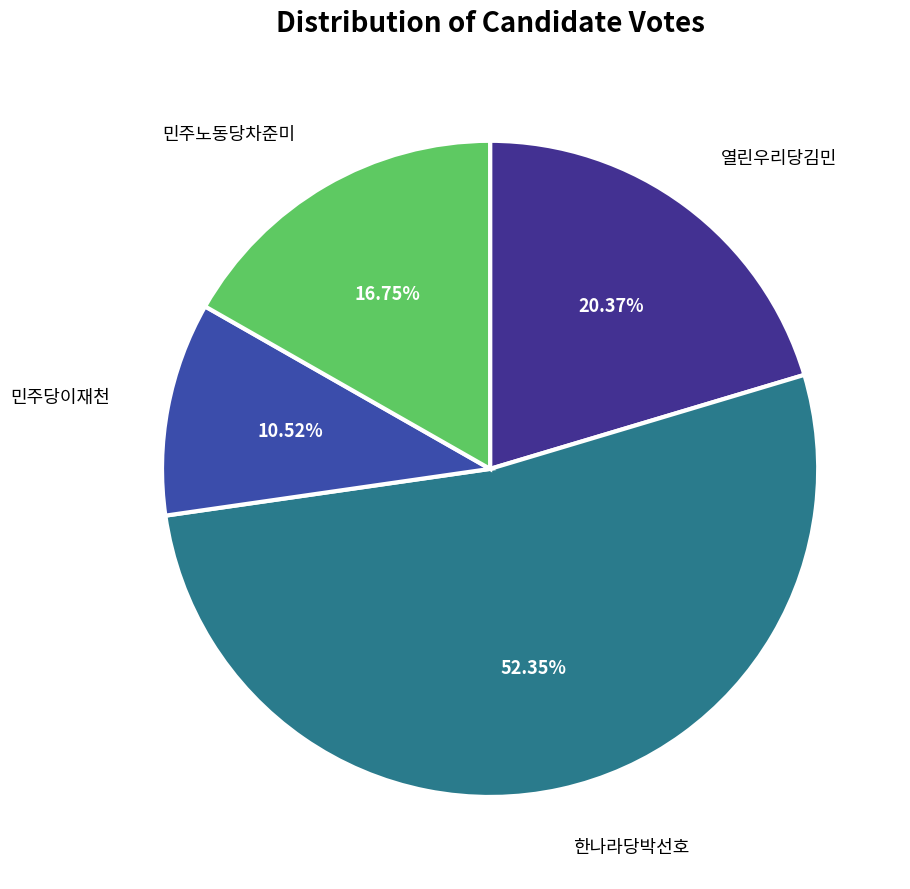

Is it true that 열린우리당김민 is 26% of the pie?

False